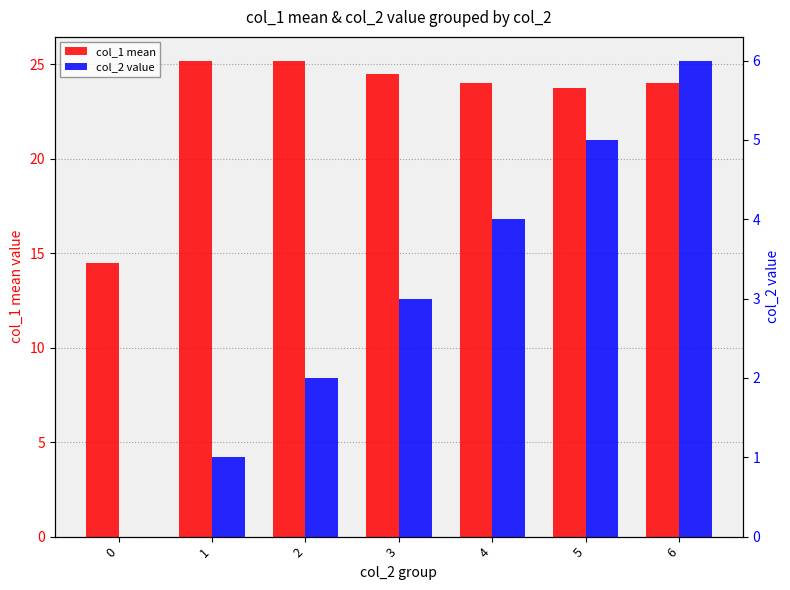

Where does the col_2 value series first go above 3?

4